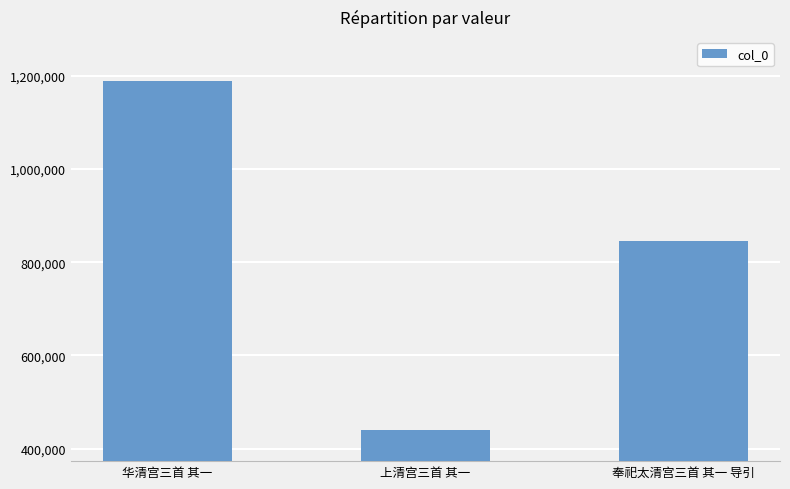

Where does the data first go above 846043?

华清宫三首 其一